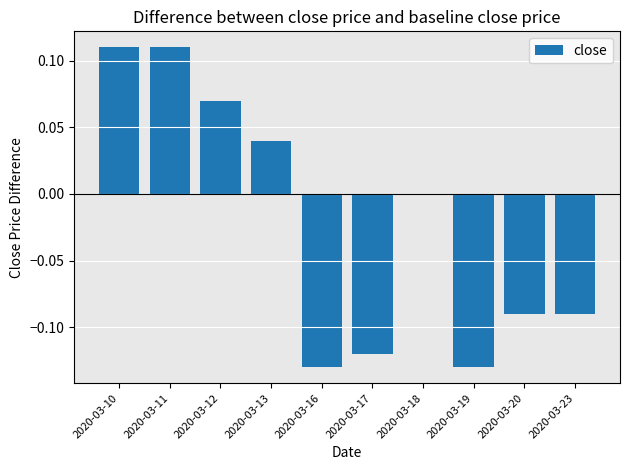

The chart shows a value of -0.2 at 2020-03-20. True or false?

False